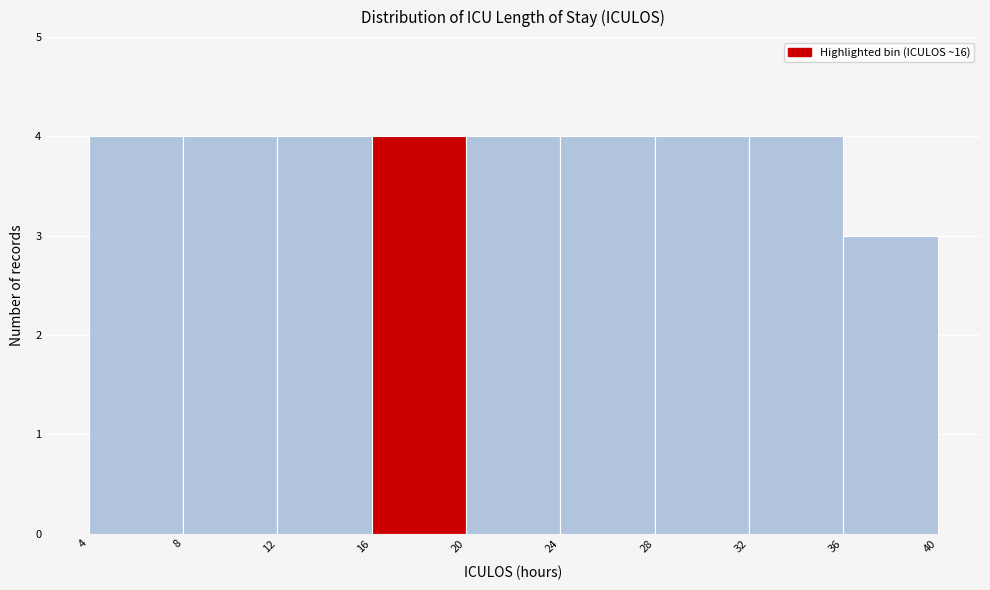

Reading left to right, transcribe this chart: for each bar, give the range it covers on the x-axis and its height. The values are not printed on the chart, so give them approximately, as read against the axis.

4 to 8: 4
8 to 12: 4
12 to 16: 4
16 to 20: 4
20 to 24: 4
24 to 28: 4
28 to 32: 4
32 to 36: 4
36 to 40: 3